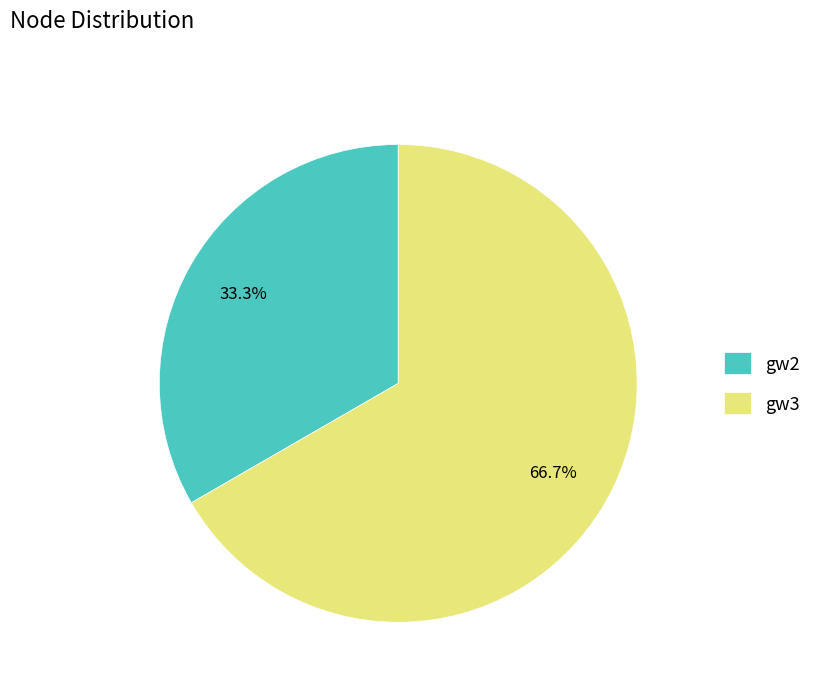

Which category accounts for the majority?

gw3